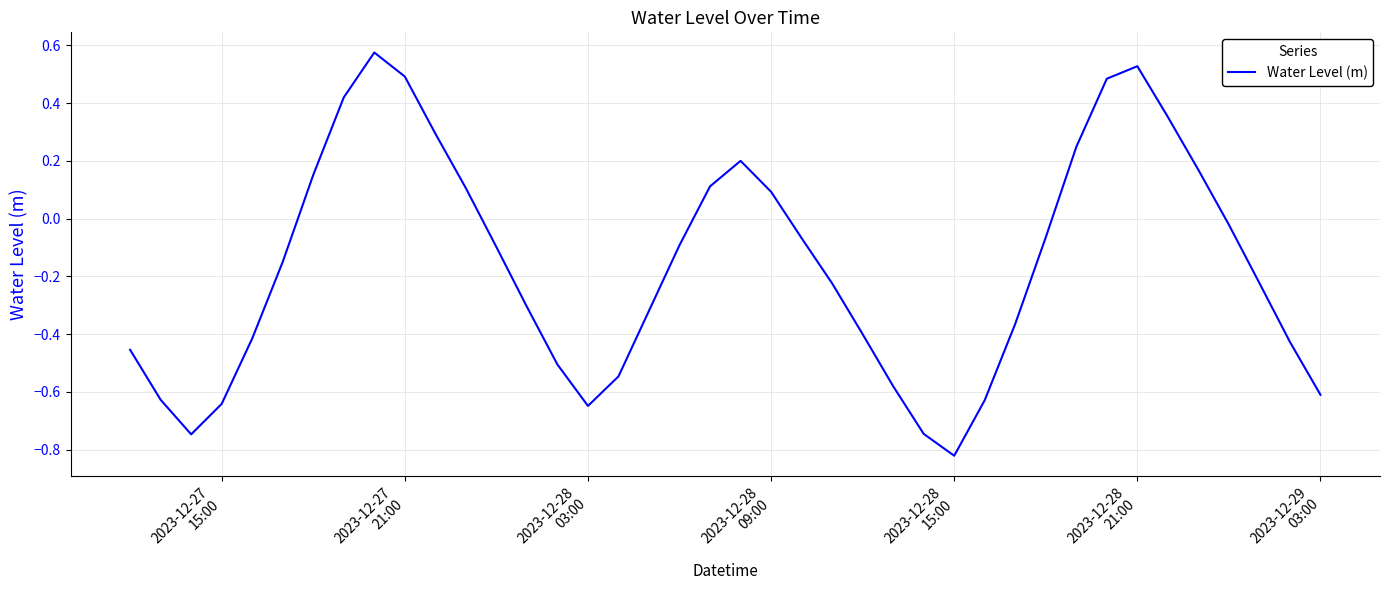

What is the difference between the maximum and minimum values?

1.4